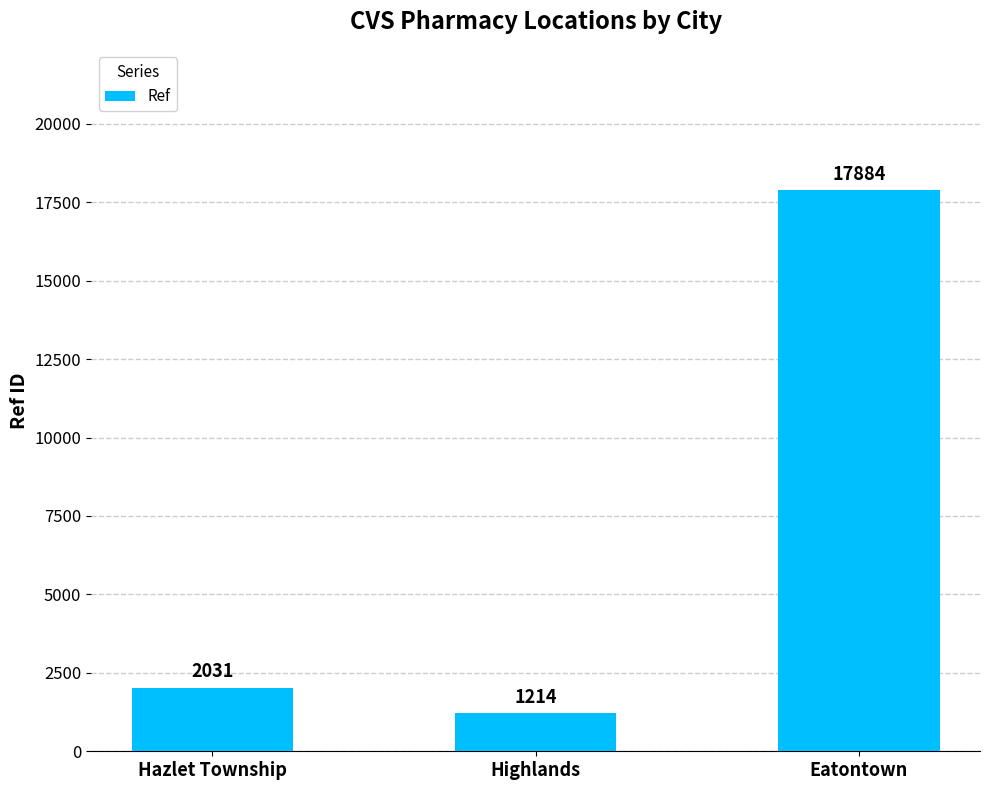

How many series are shown in this chart?

1